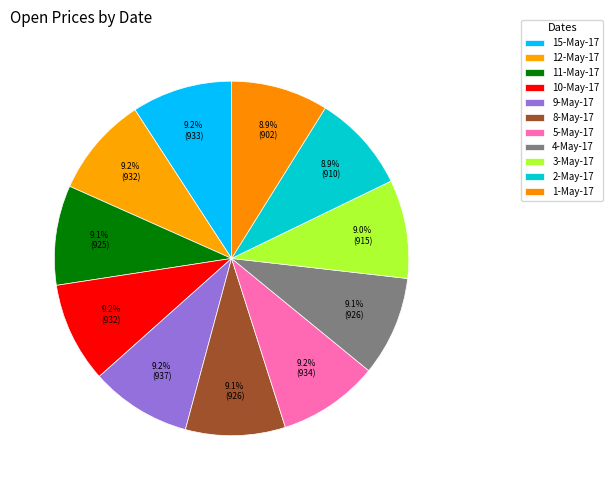

True or false: 9-May-17 accounts for 24% of the total.

False